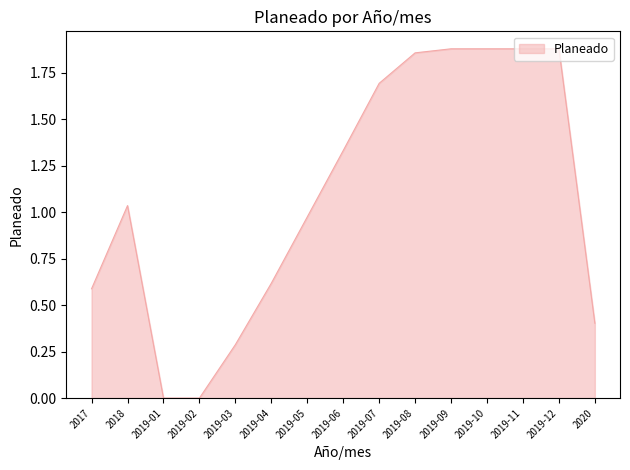

Is it true that the value at 2019-05 is 0.6?

False